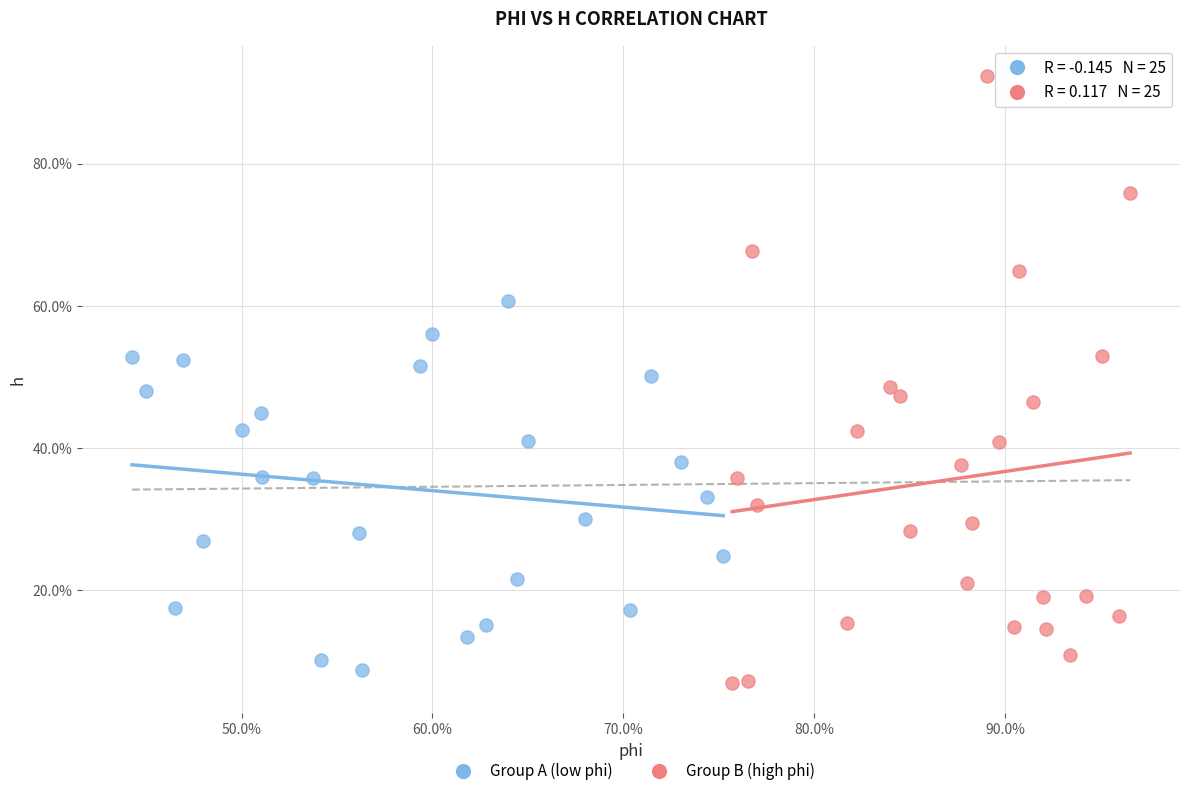

Which series has the widest spread of Y values?

Group B (high phi)